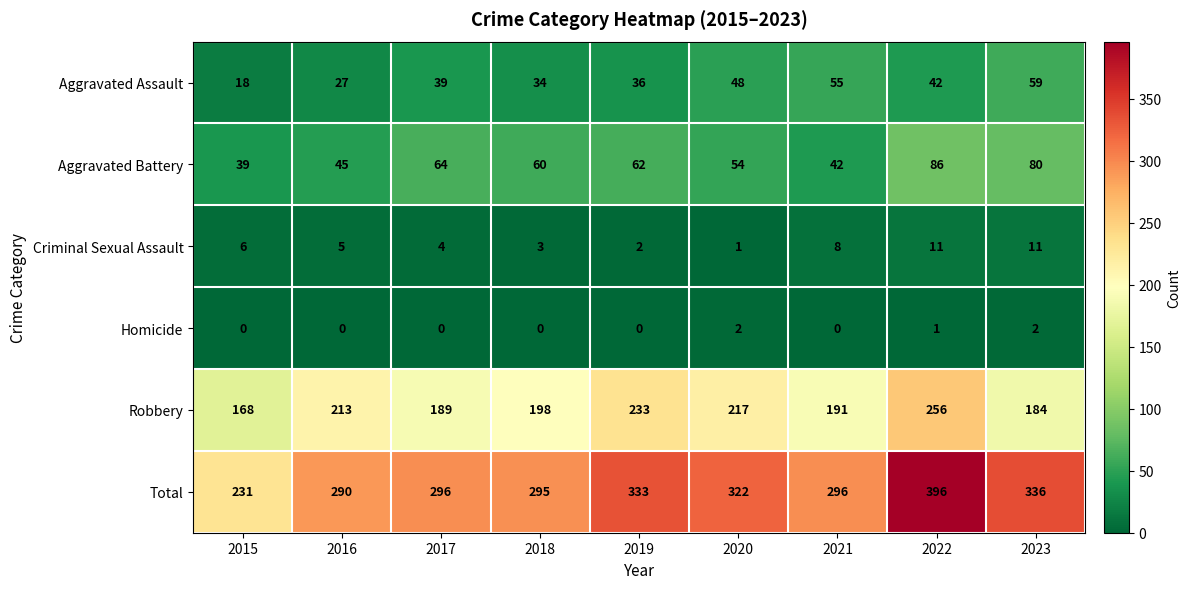

What is the total value across all series at 2018?

590